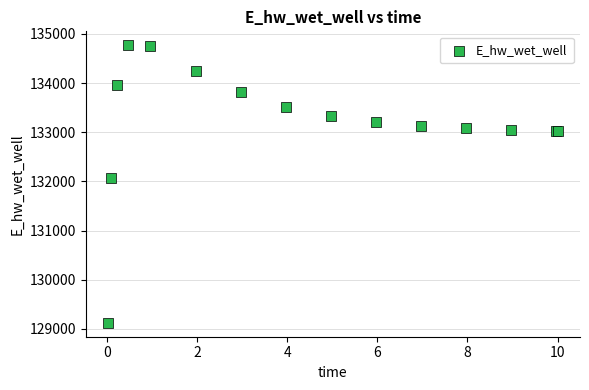

What Y value in the scatter plot is closest to 131946?

132070.0